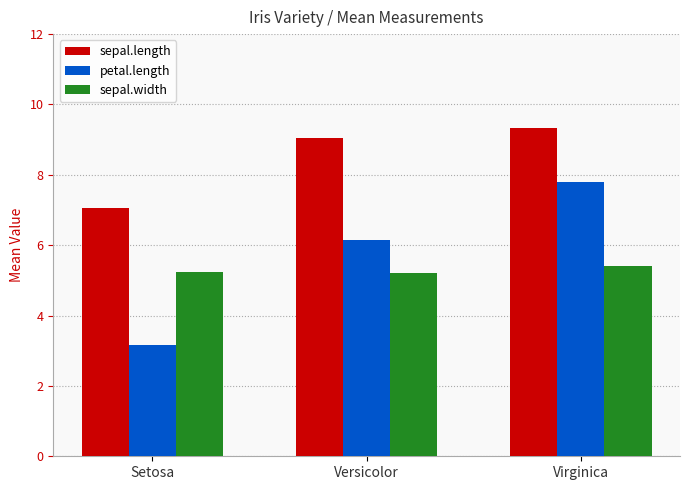

What is the sum of all petal.length values?

17.1